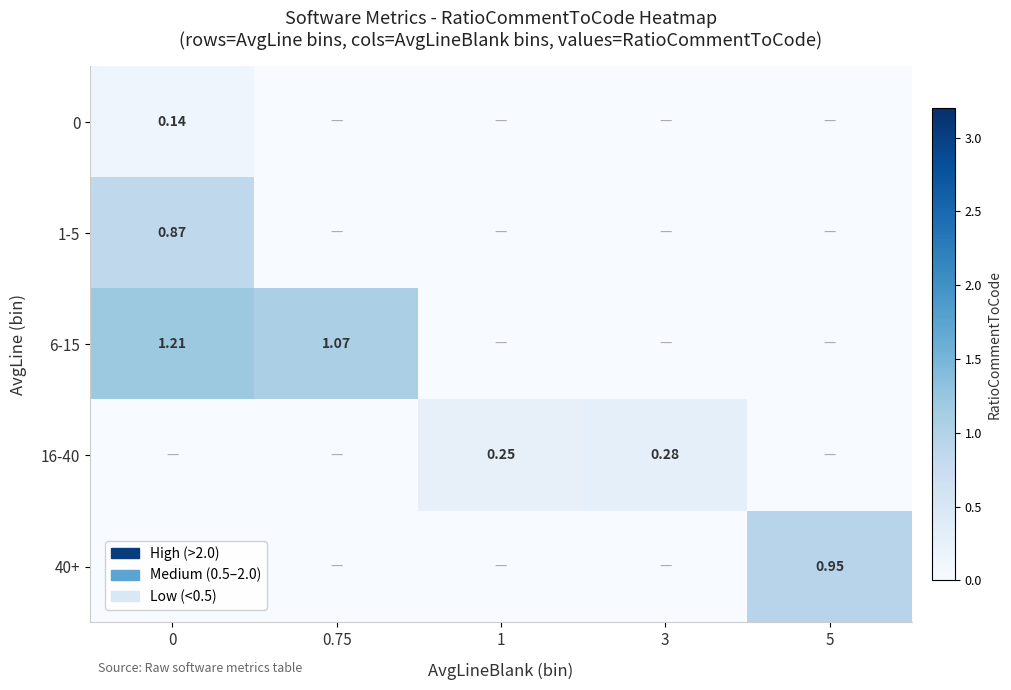

What is the sum of all 1-5 values?

0.9